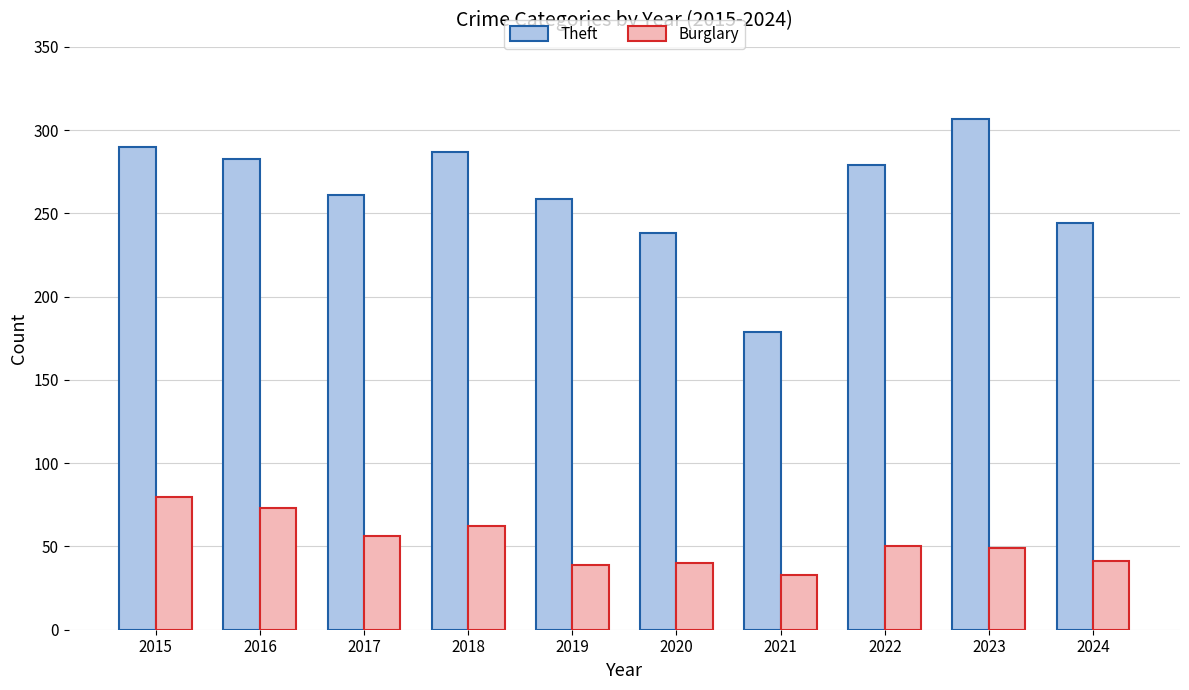

Rank the series by their maximum value, from lowest to highest.

Burglary, Theft